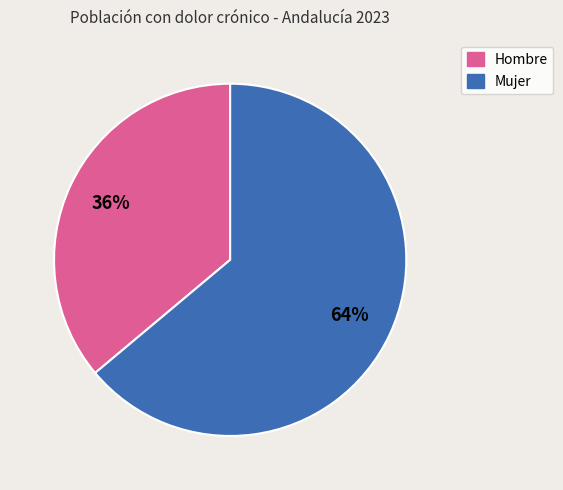

Which slice is the smallest?

Hombre